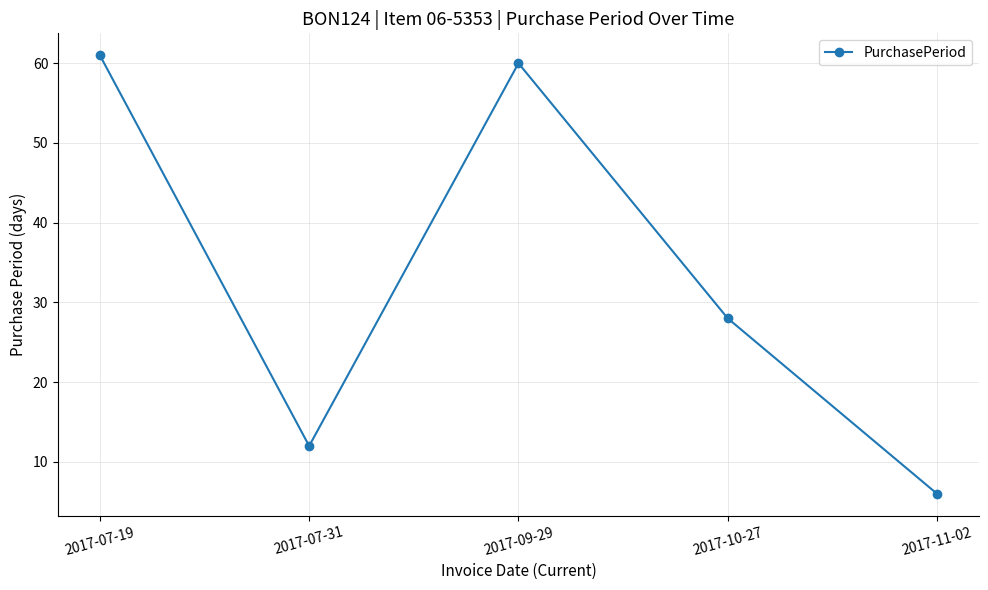

What is the difference between the values at 2017-10-27 and 2017-11-02?

22